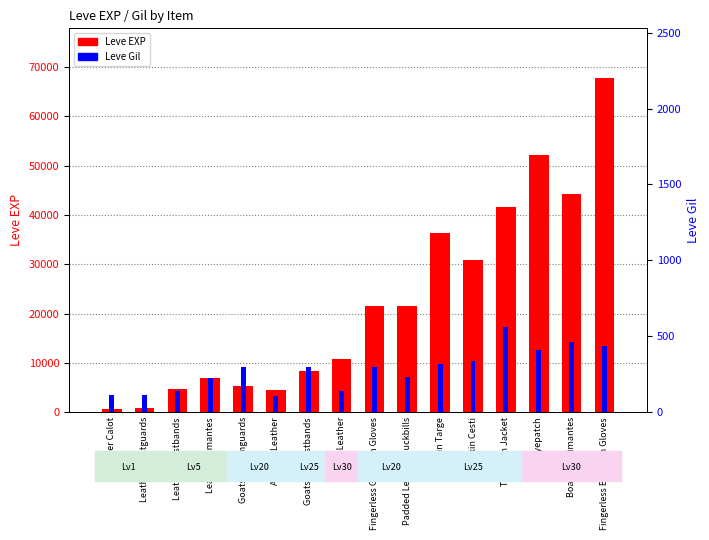

At which label does Leve Gil reach its minimum?

Aldgoat Leather